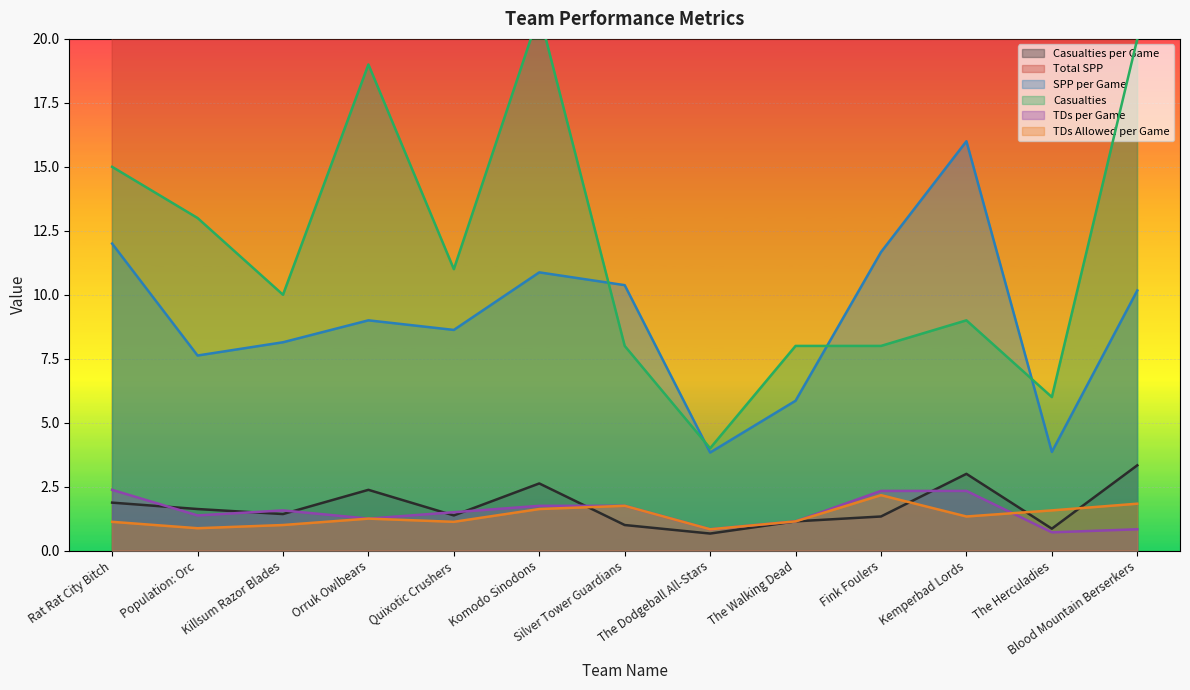

Between The Walking Dead and Fink Foulers, which series saw the biggest shift?

Total SPP